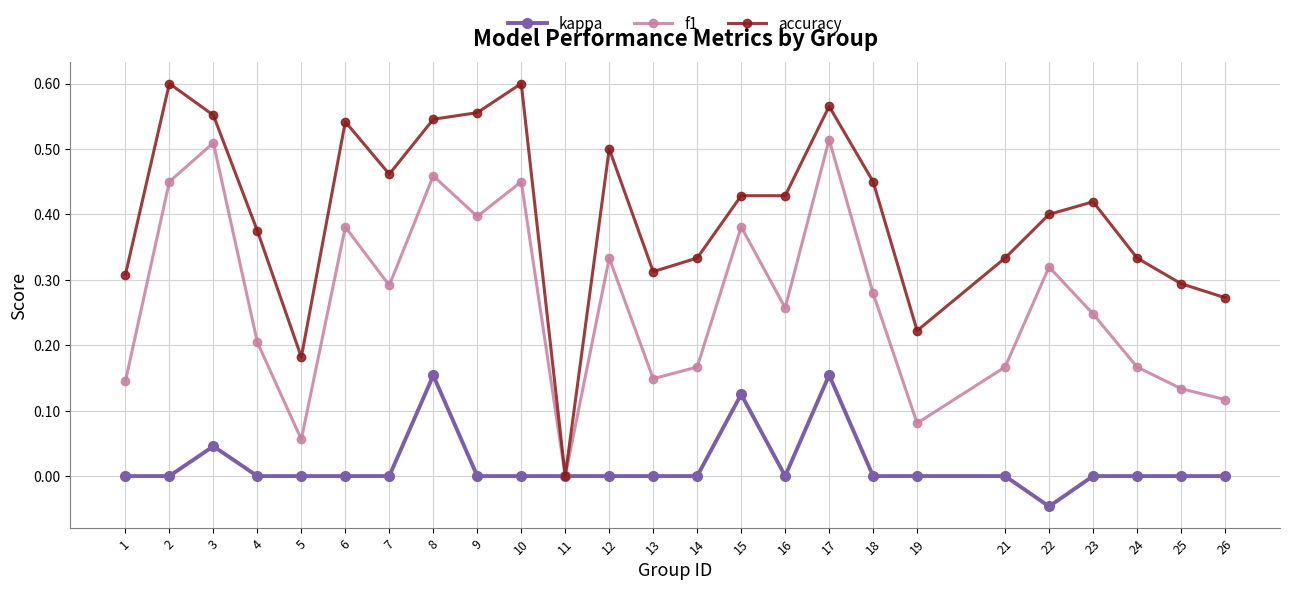

List the series in order of their peak value, lowest first.

kappa, f1, accuracy